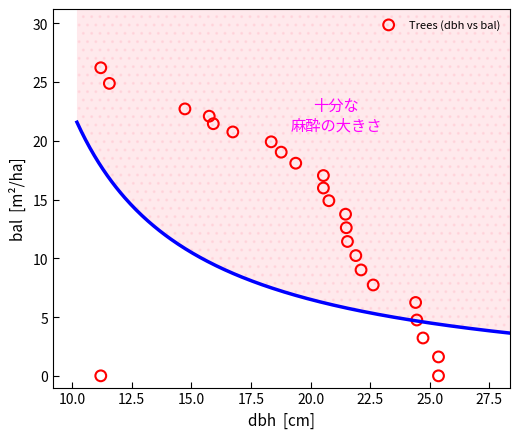

What is the range of Y values (max minus min)?

26.2